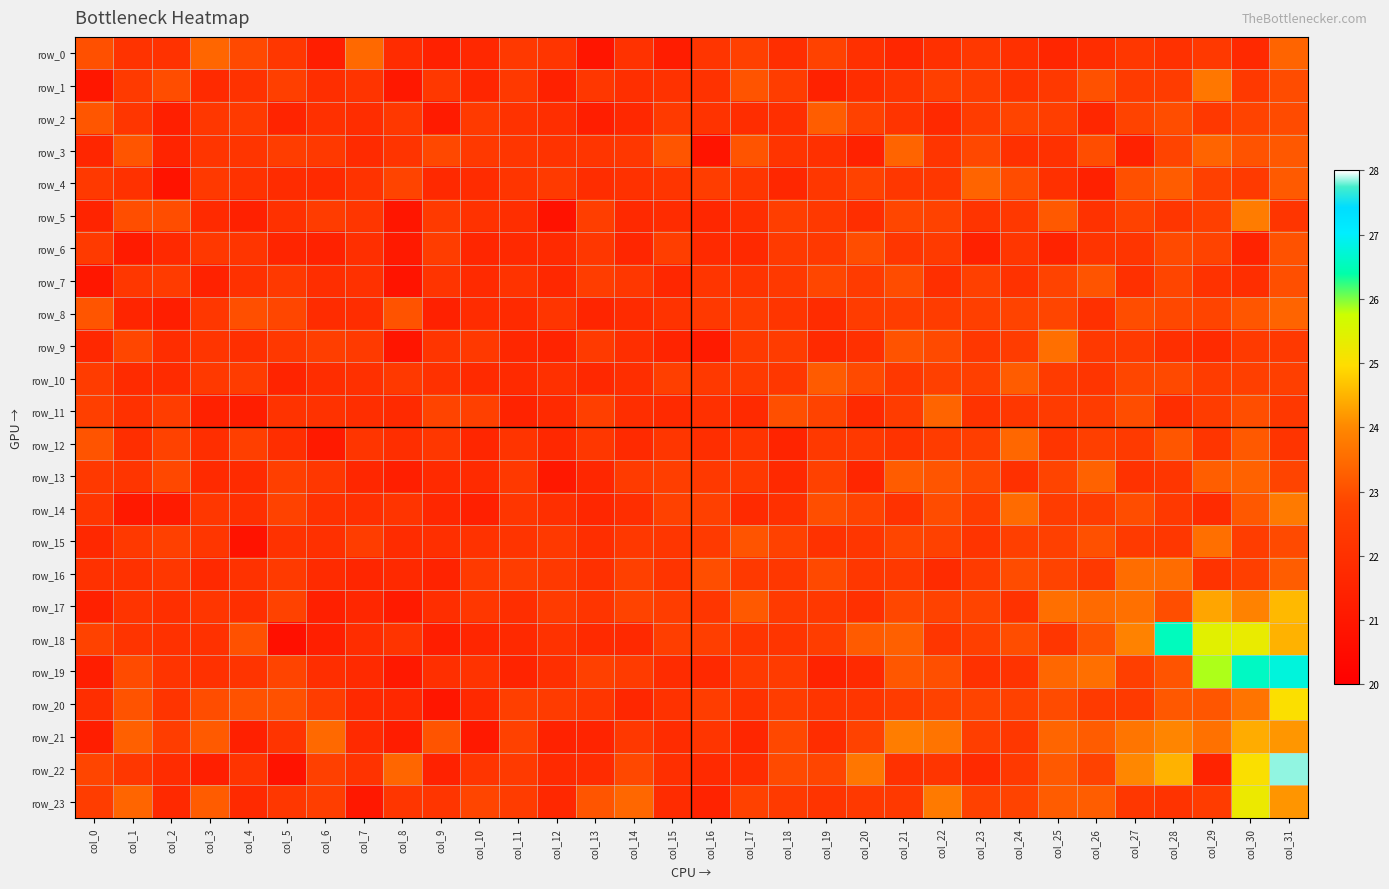

What value does the row_7 series have at col_29?

22.1